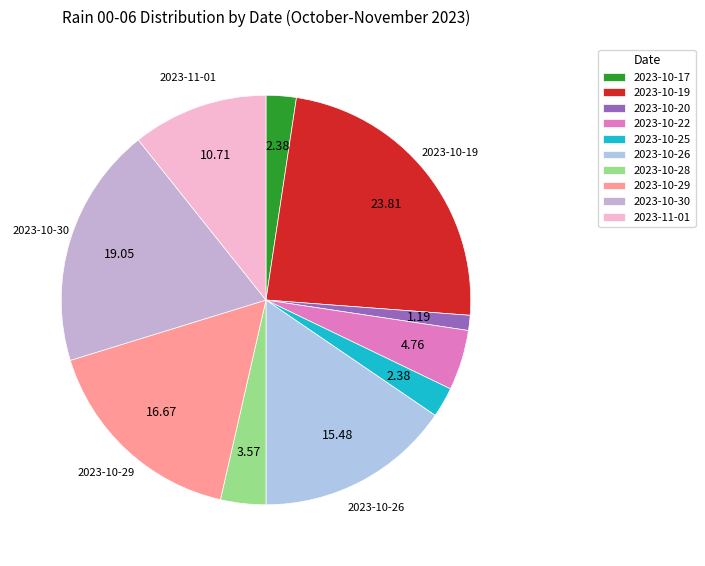

Between 2023-10-29 and 2023-10-19, which is larger?

2023-10-19